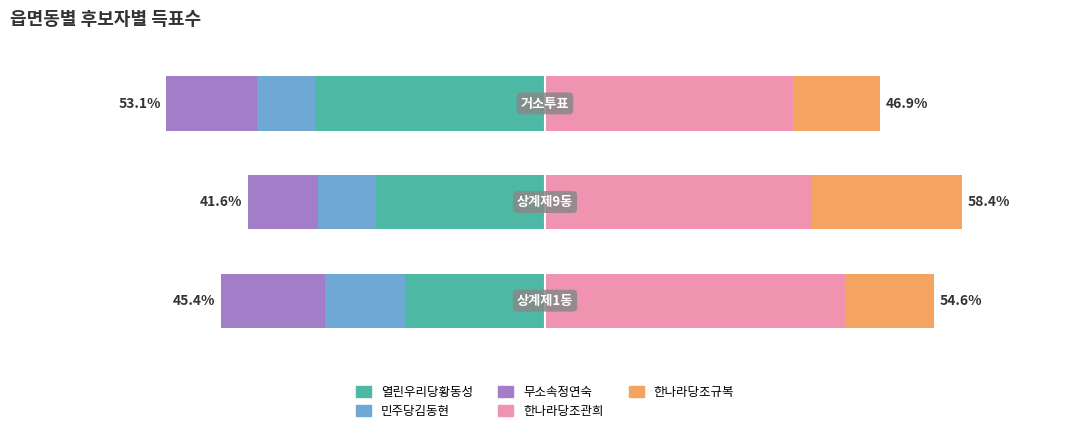

Reading left to right, list all the values displayed in this chart.

열린우리당황동성: 0=-19.6	1=-23.7	2=-32.2
민주당김동현: 0=-11.3	1=-8.1	2=-8.2
무소속정연숙: 0=-14.6	1=-9.8	2=-12.7
한나라당조관희: 0=42.0	1=37.4	2=34.8
한나라당조규복: 0=12.6	1=21.0	2=12.1